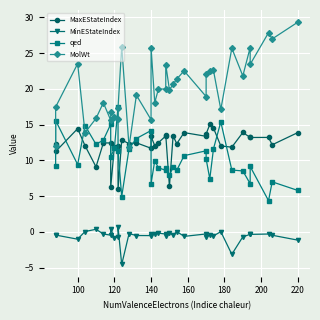

How many negative values does the MinEStateIndex series have?

30